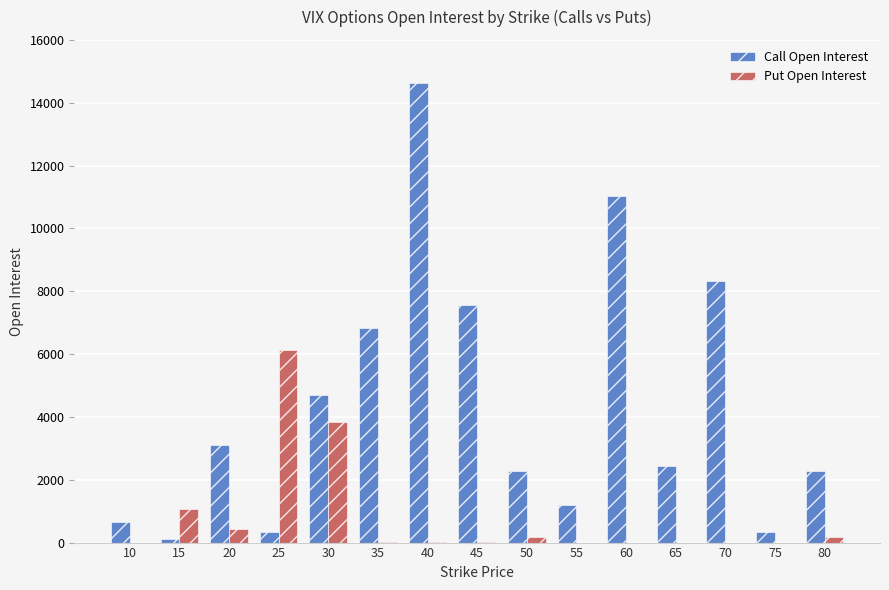

What is the greatest value displayed?

14613